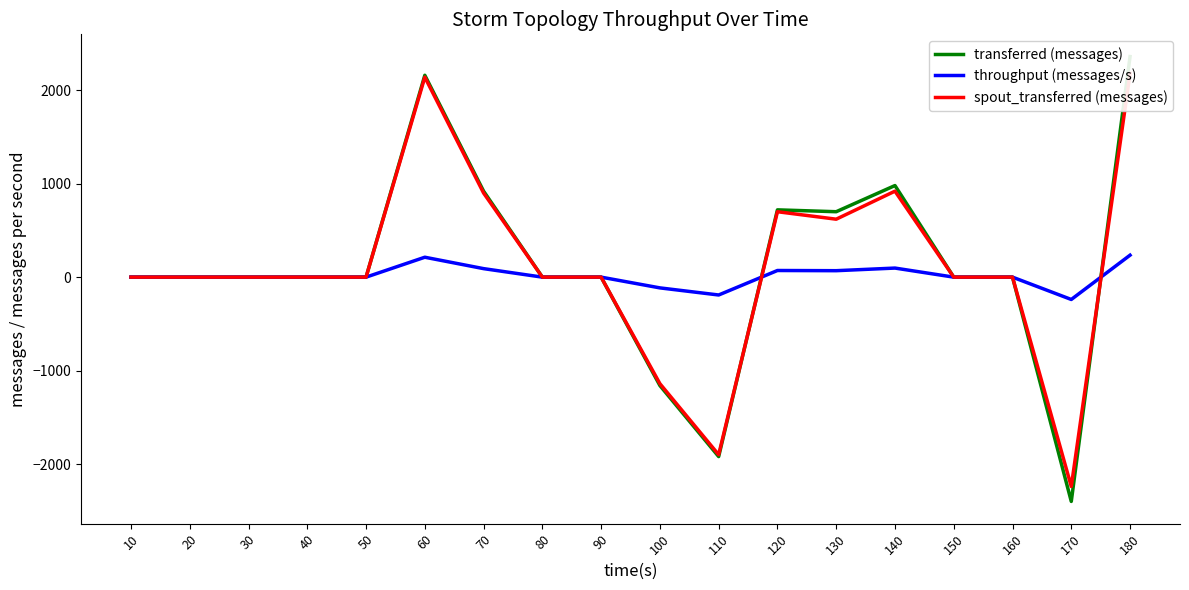

In transferred (messages), how many points are lower than both neighbors (excluding endpoints)?

3